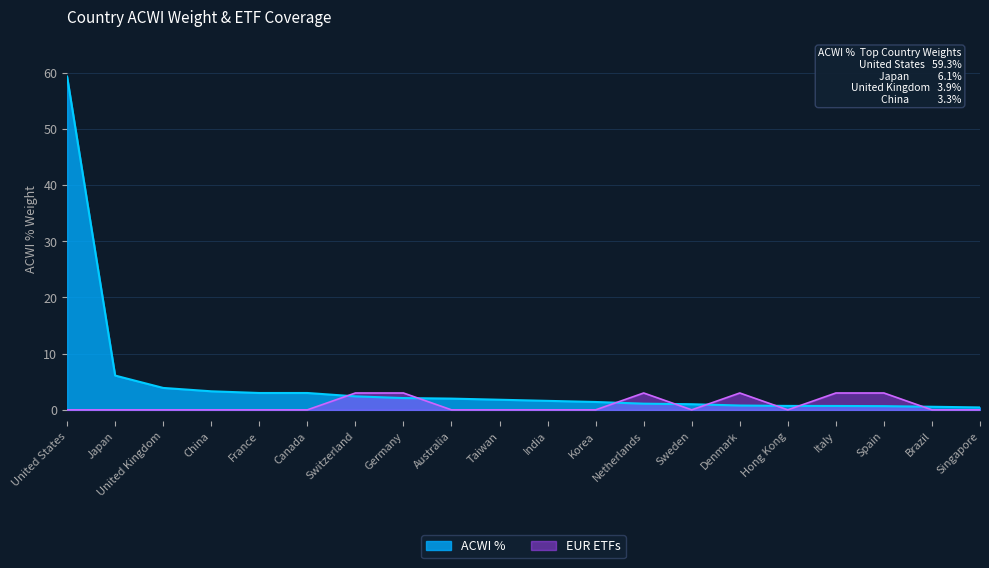

What position from the left is Sweden?

14